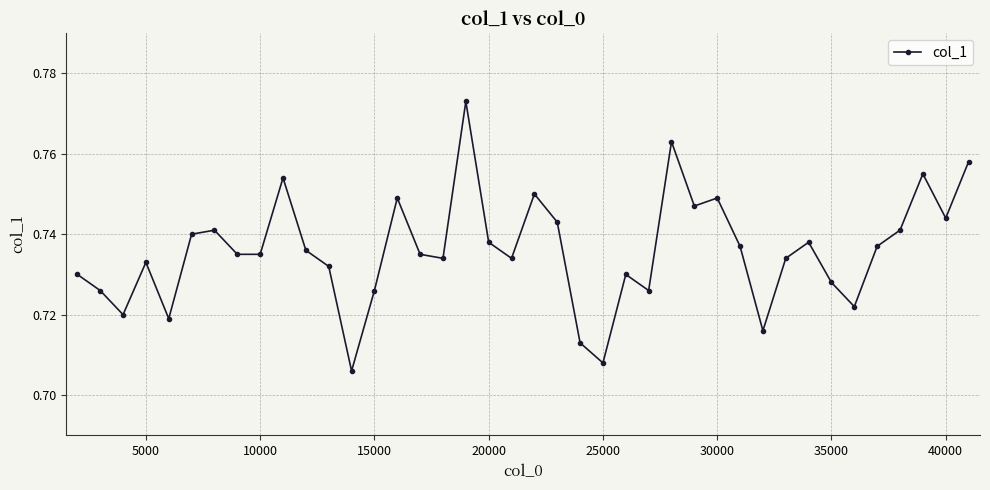

What is the sum of all values?

29.4